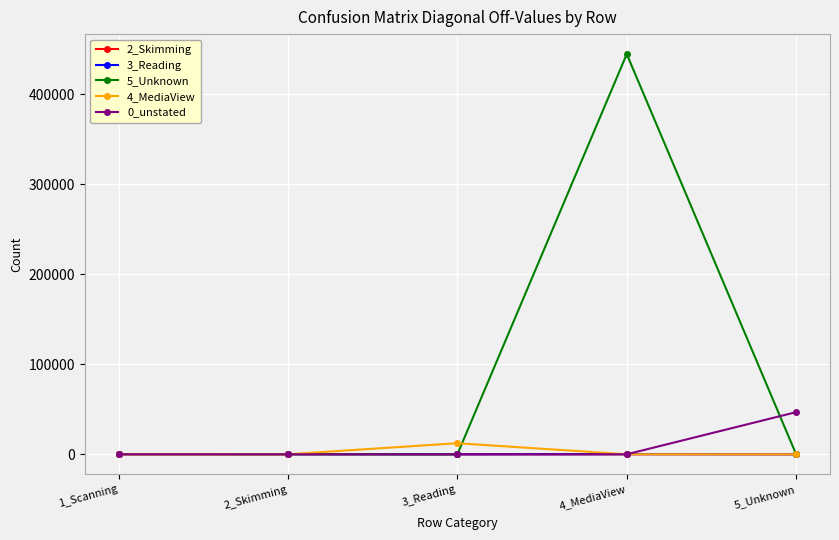

At which category is the sum across all series the highest?

4_MediaView